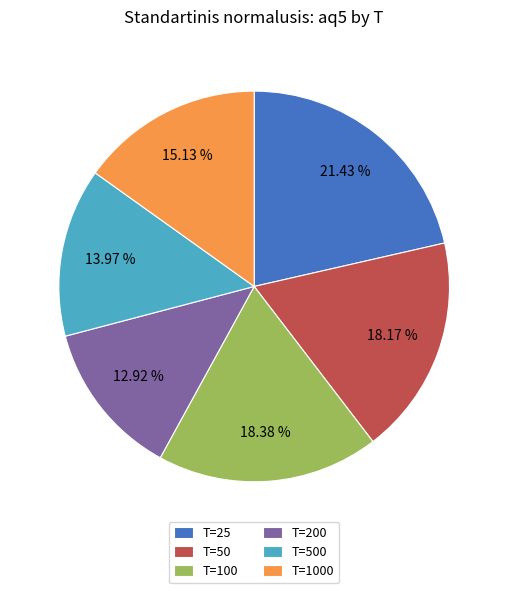

How many slices are in this pie chart?

6